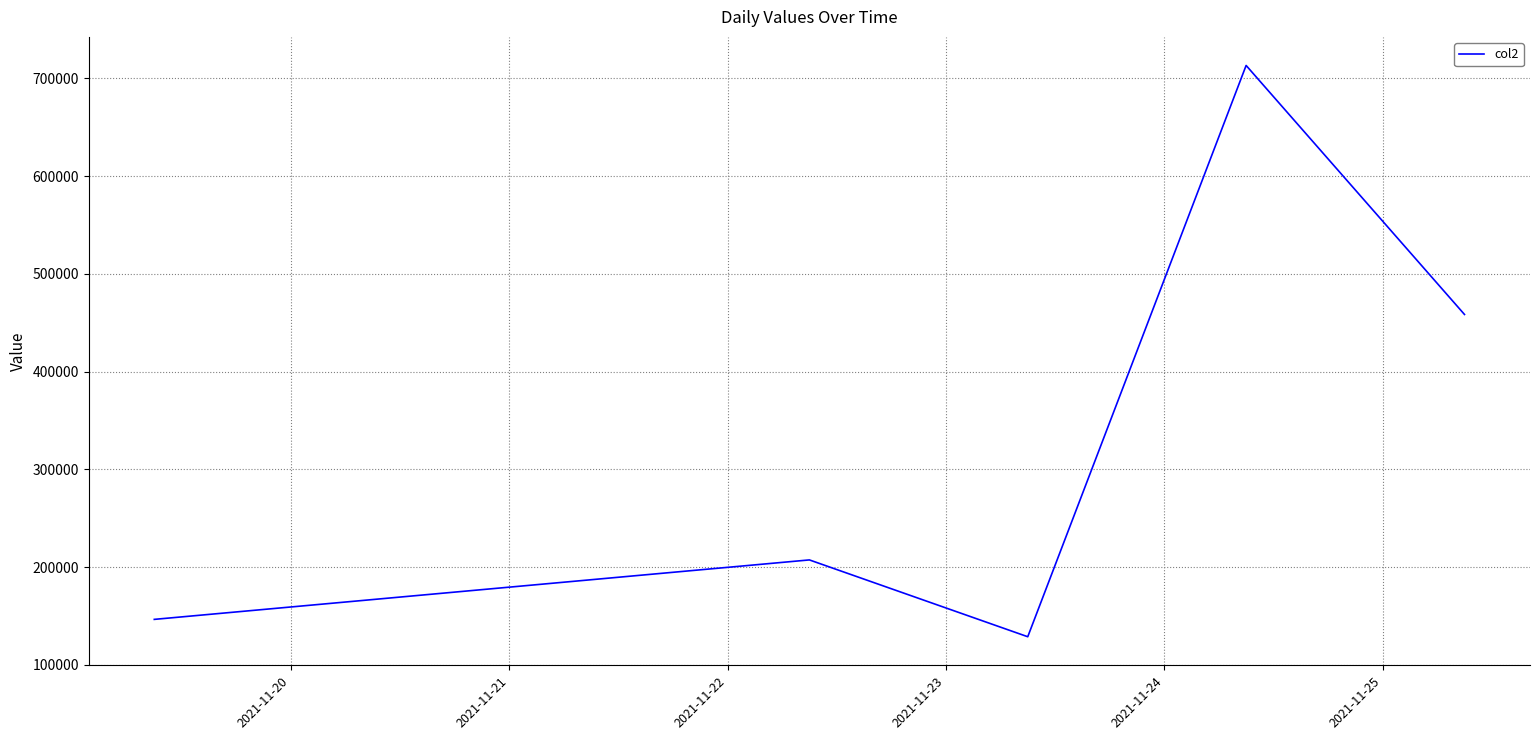

What is the sum of all values?

1654274